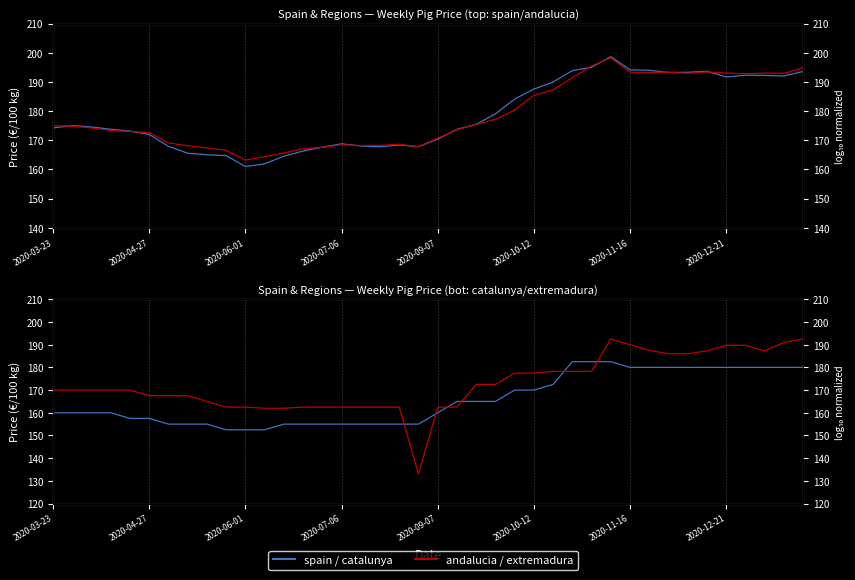

Which series changed the most between 12 and 25?

spain